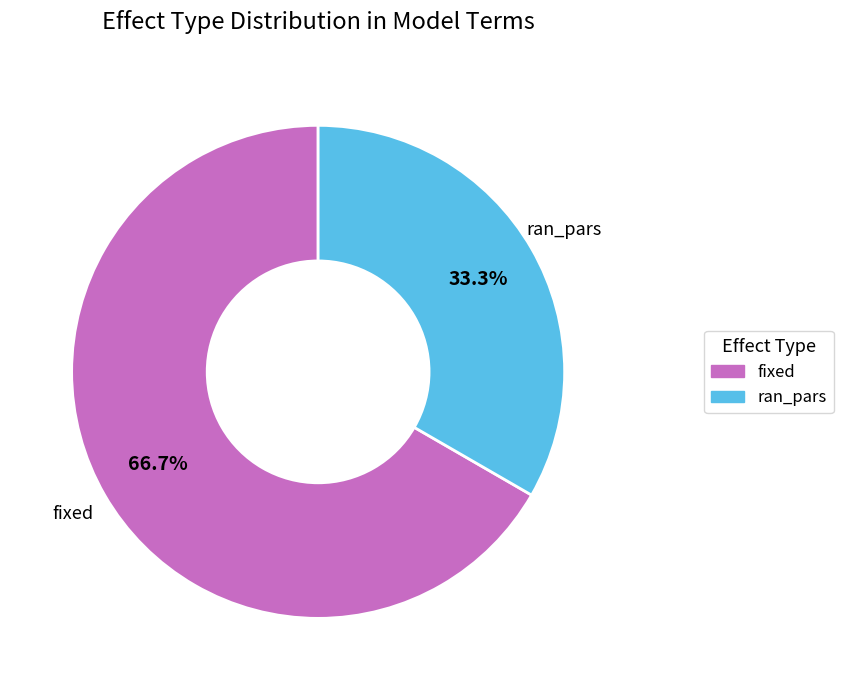

Combined, do ran_pars and fixed account for over 50%?

Yes